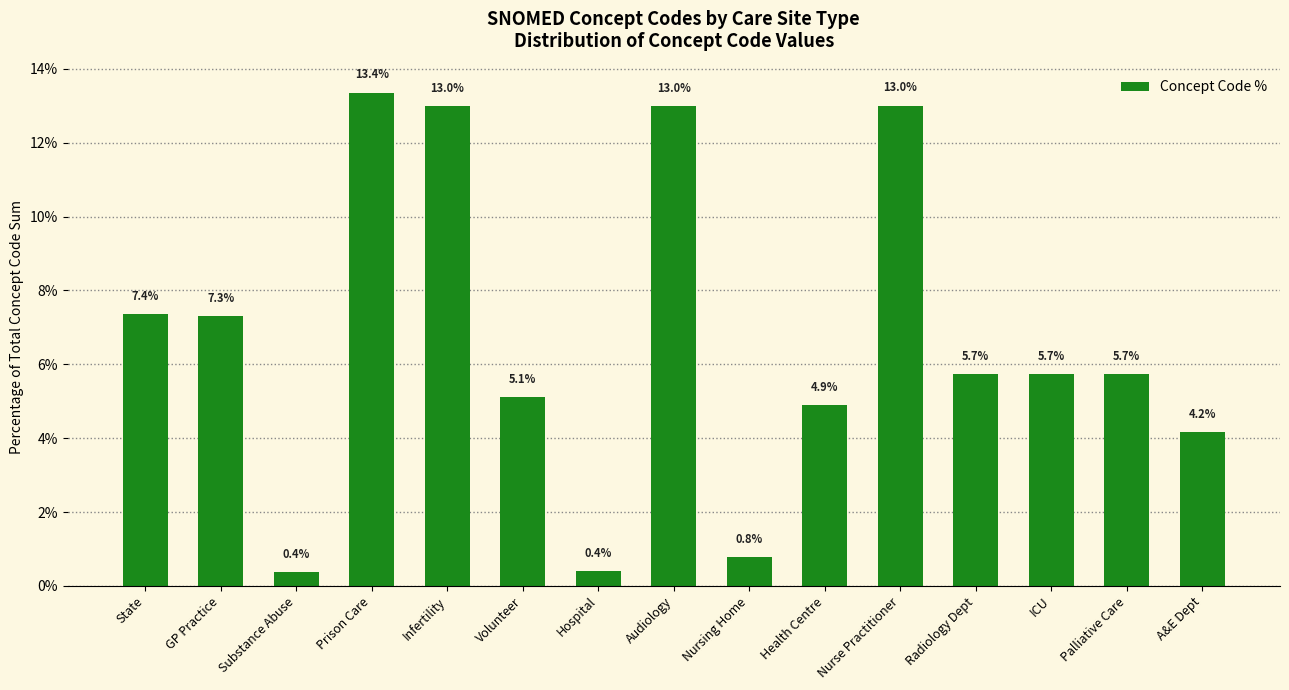

Is it true that the value at Nursing Home is 0.8?

True